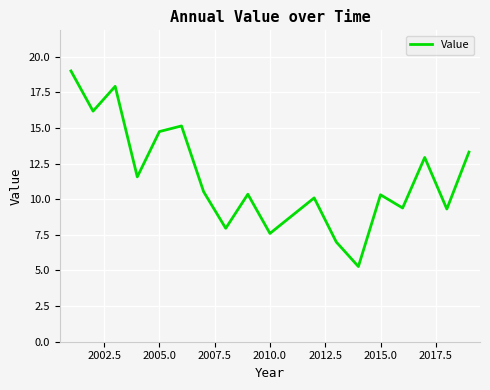

What is the minimum value shown in the chart?

5.3